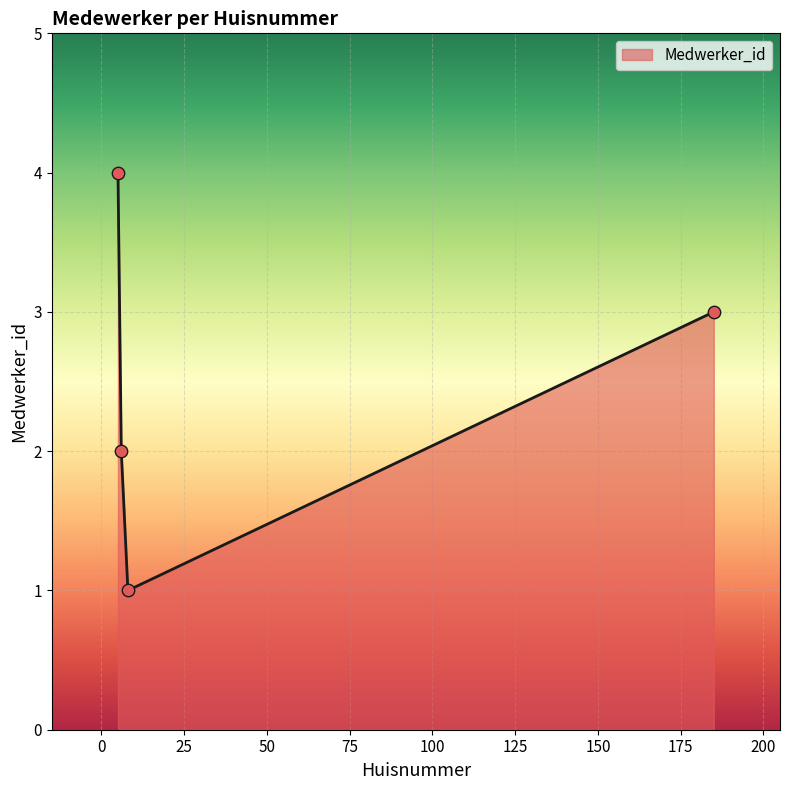

What is the sum of all values?

10